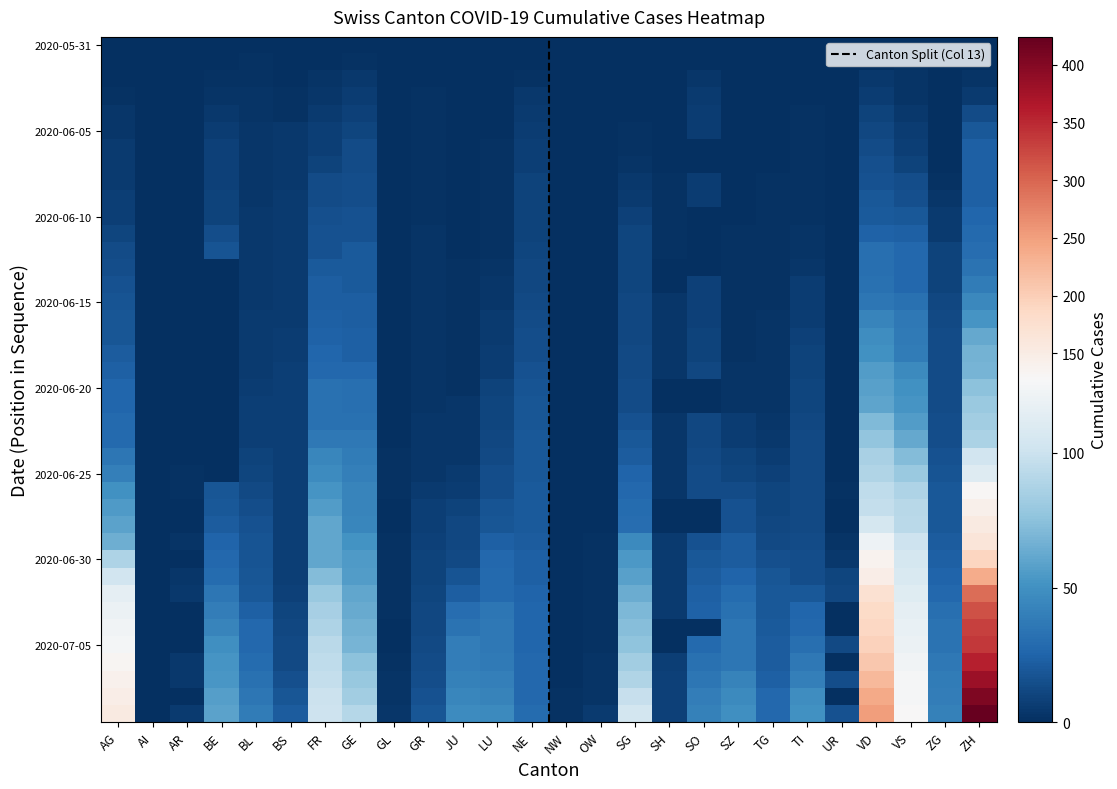

What is the total value across all series at NW?

2